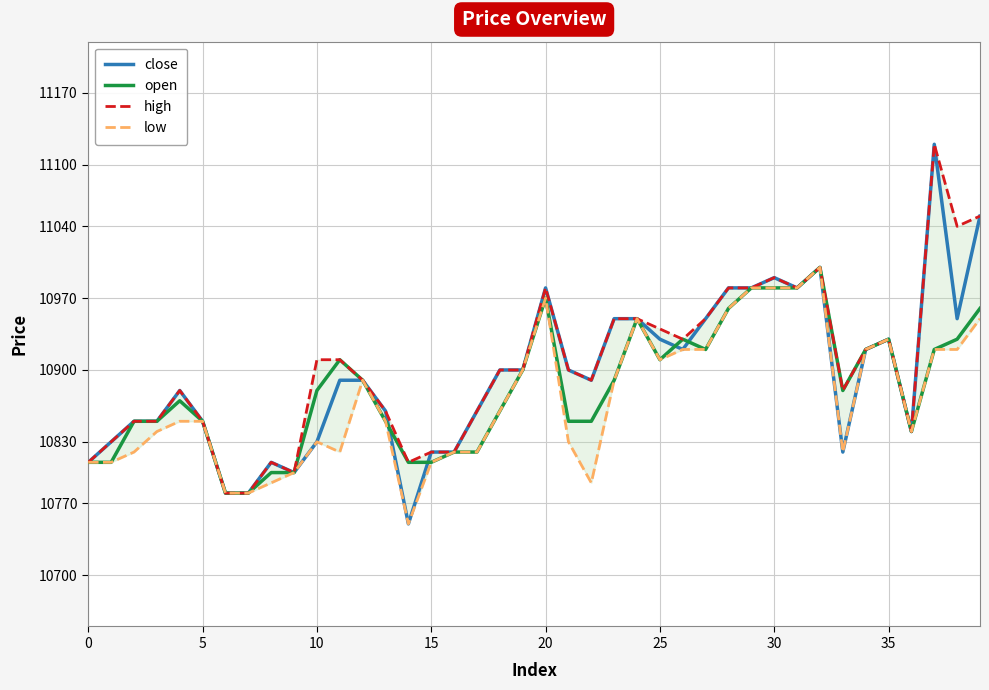

What is the sum of all open values?

435300